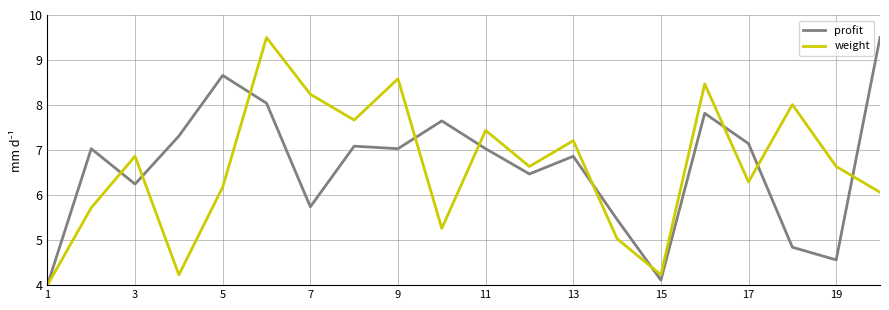

What is the minimum value shown in the chart?

4.0